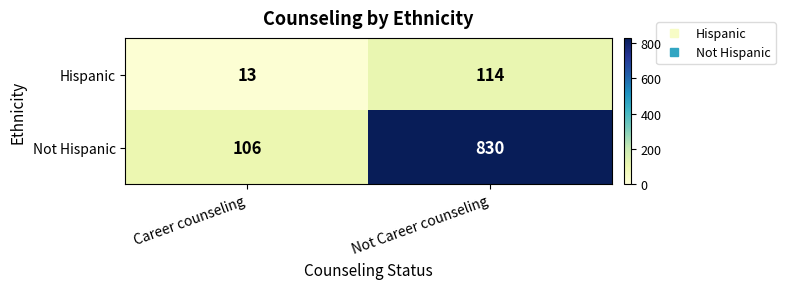

At Career counseling, list the series in order from largest to smallest.

Not Hispanic, Hispanic